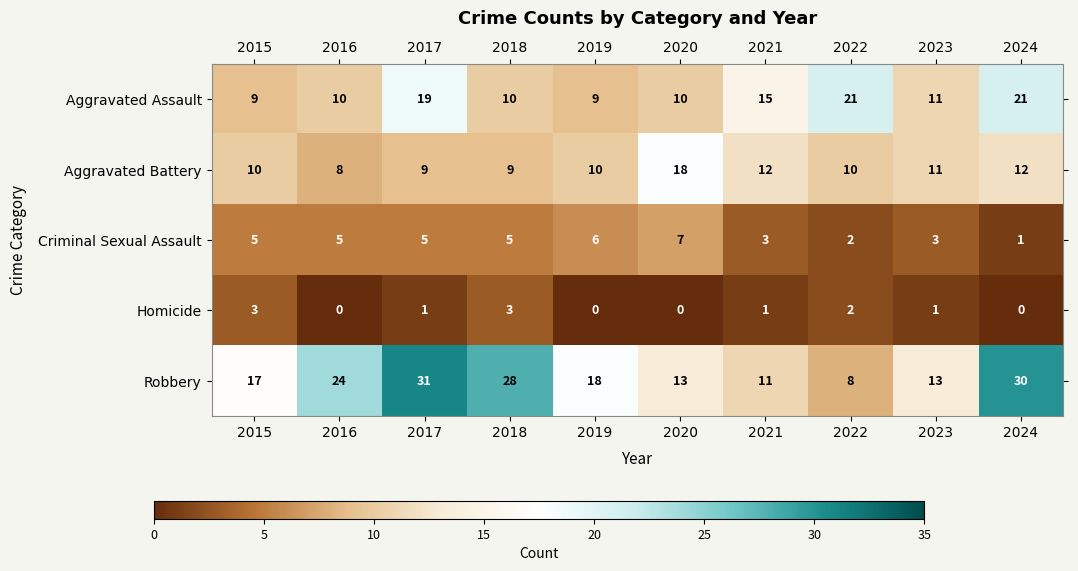

Which series changed the most between 2017 and 2024?

Criminal Sexual Assault